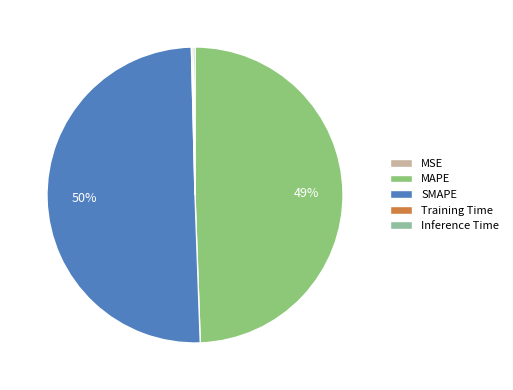

Which slice is the largest?

SMAPE